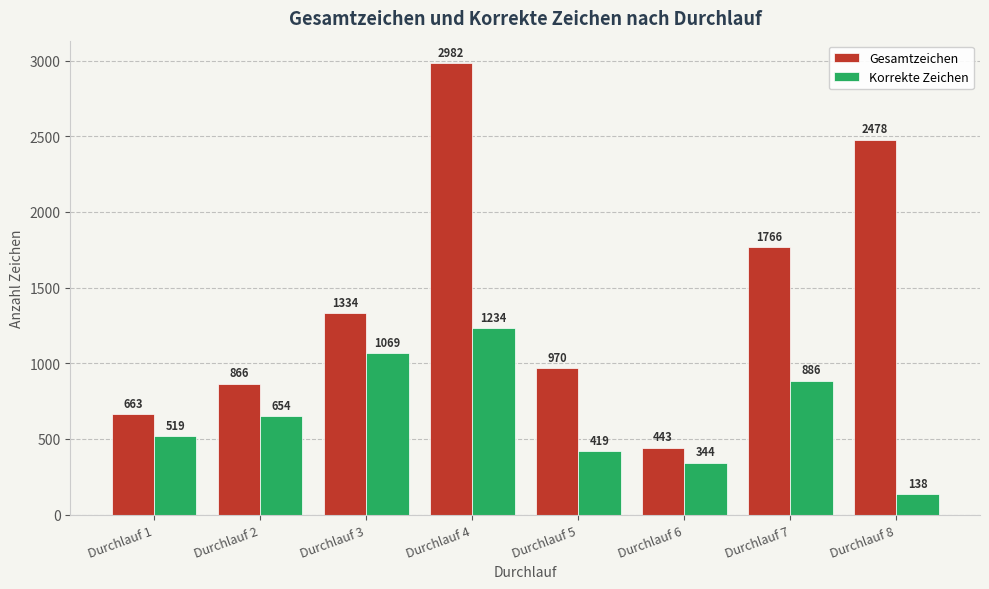

Reading right to left, list all the values displayed in this chart.

Gesamtzeichen: Durchlauf 8=2478	Durchlauf 7=1766	Durchlauf 6=443	Durchlauf 5=970	Durchlauf 4=2982	Durchlauf 3=1334	Durchlauf 2=866	Durchlauf 1=663
Korrekte Zeichen: Durchlauf 8=138	Durchlauf 7=886	Durchlauf 6=344	Durchlauf 5=419	Durchlauf 4=1234	Durchlauf 3=1069	Durchlauf 2=654	Durchlauf 1=519